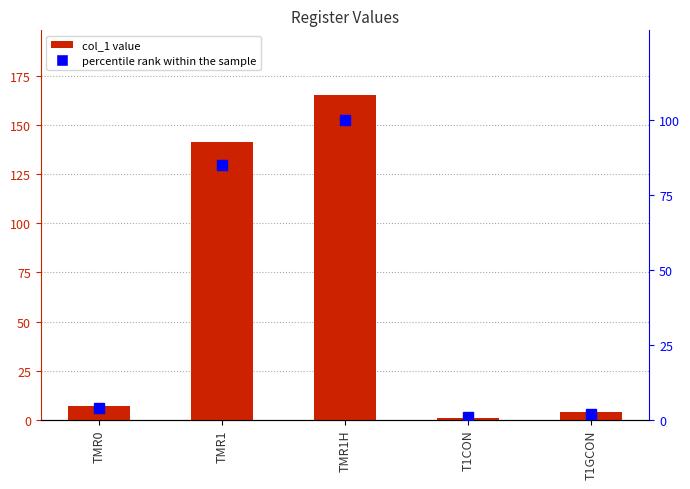

Which series has the largest total across all categories?

col_1